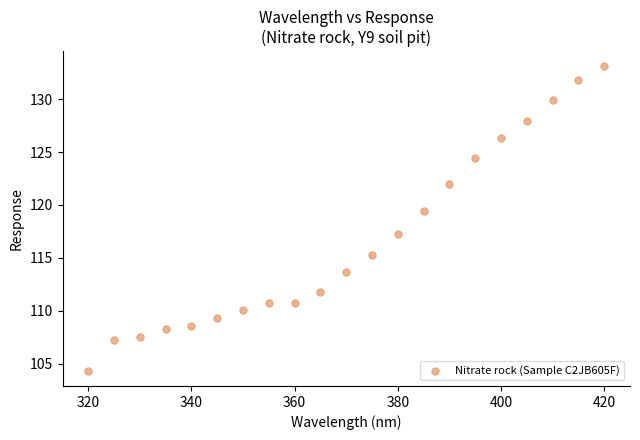

What Y value in the scatter plot is closest to 118?

117.3